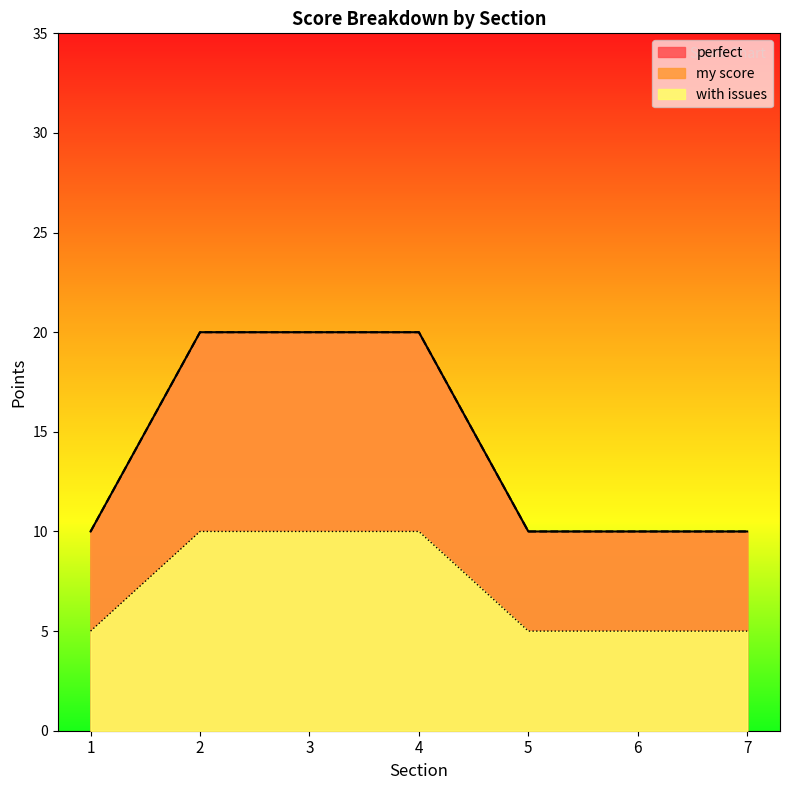

True or false: my score has a value of 10 at 5.

True